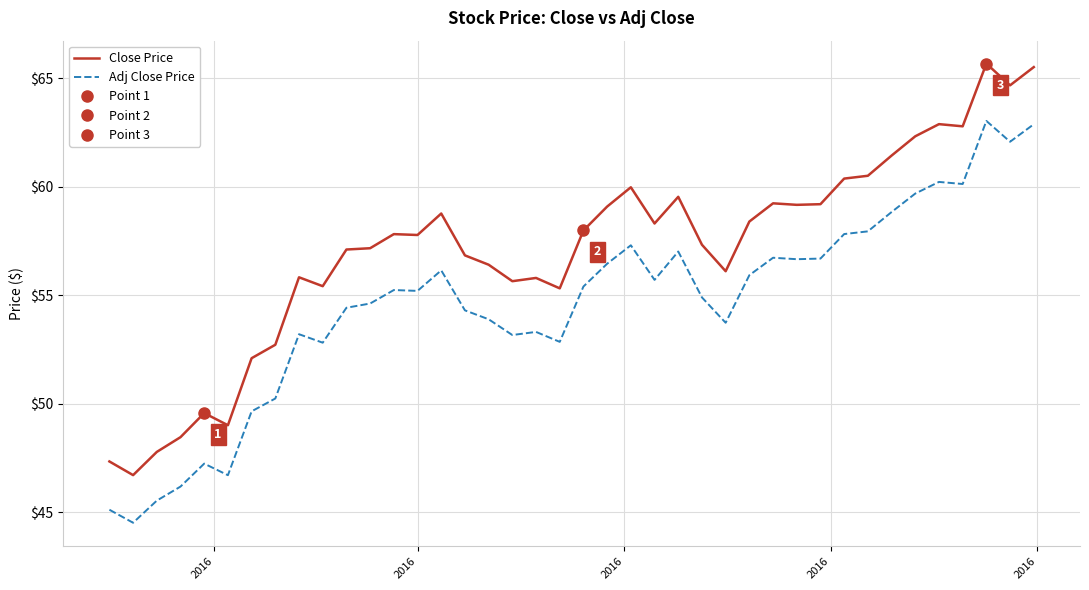

Which series has the widest spread of values?

Close Price